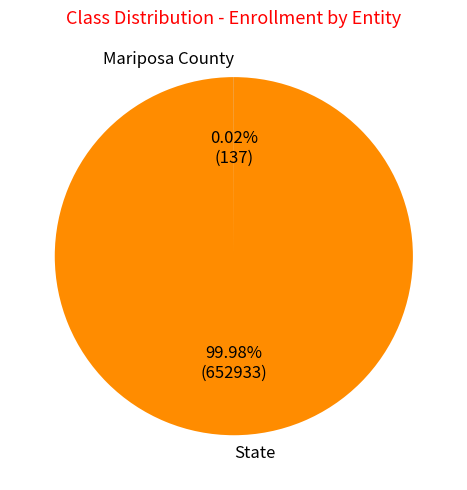

Which slice is the largest?

State